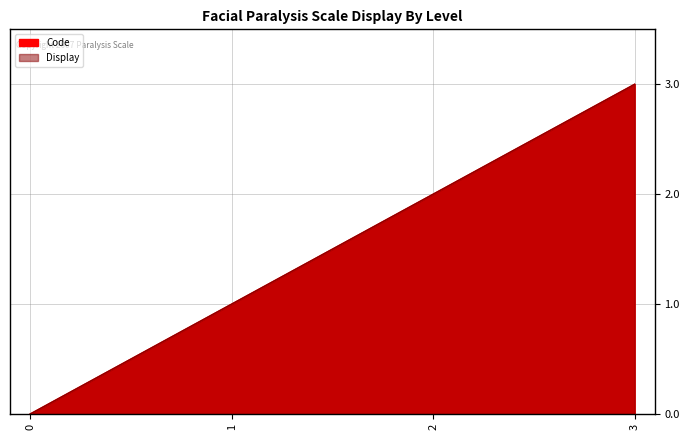

Count the Code values in the range 1 to 3.

3